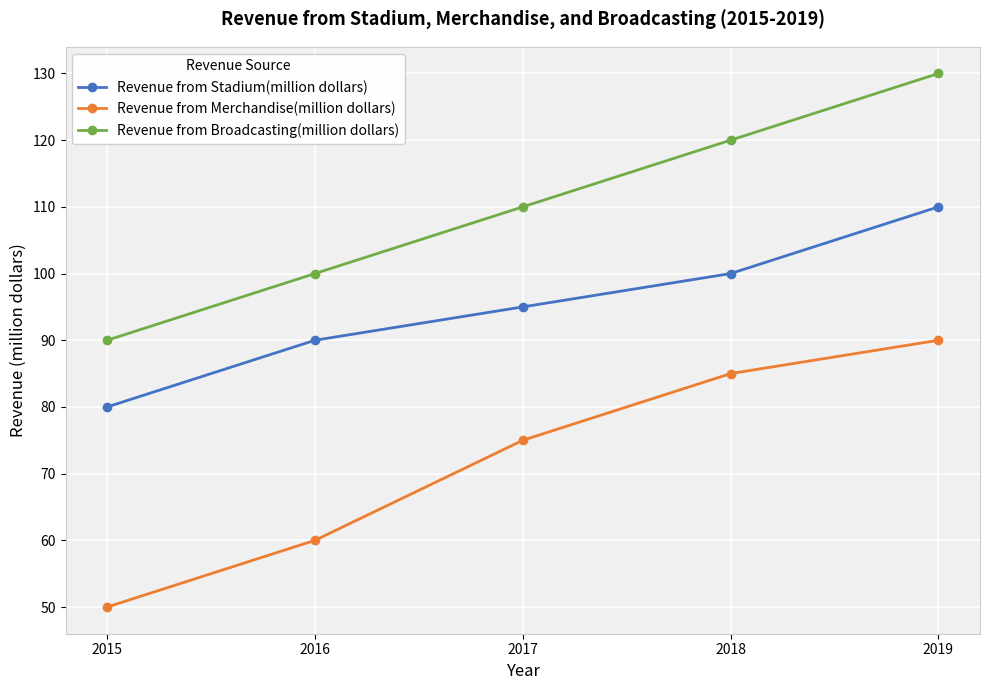

Is it true that Revenue from Stadium(million dollars) equals 24 at 2016?

False